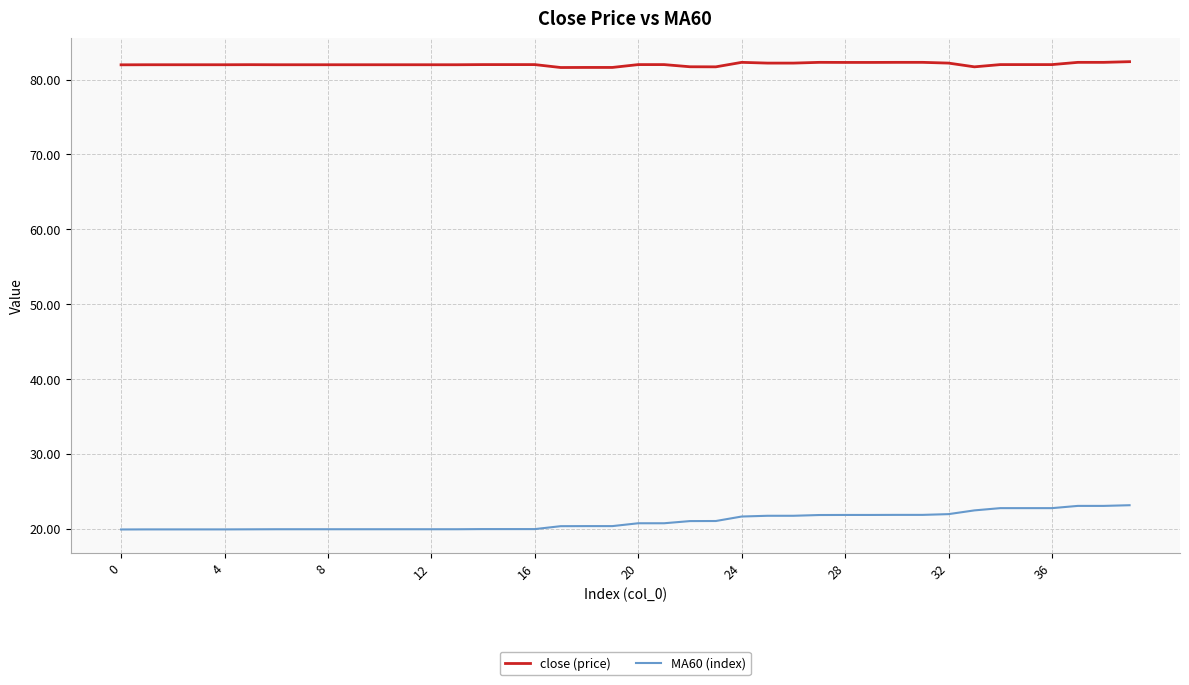

True or false: MA60 (index) and close (price) intersect in this chart.

False